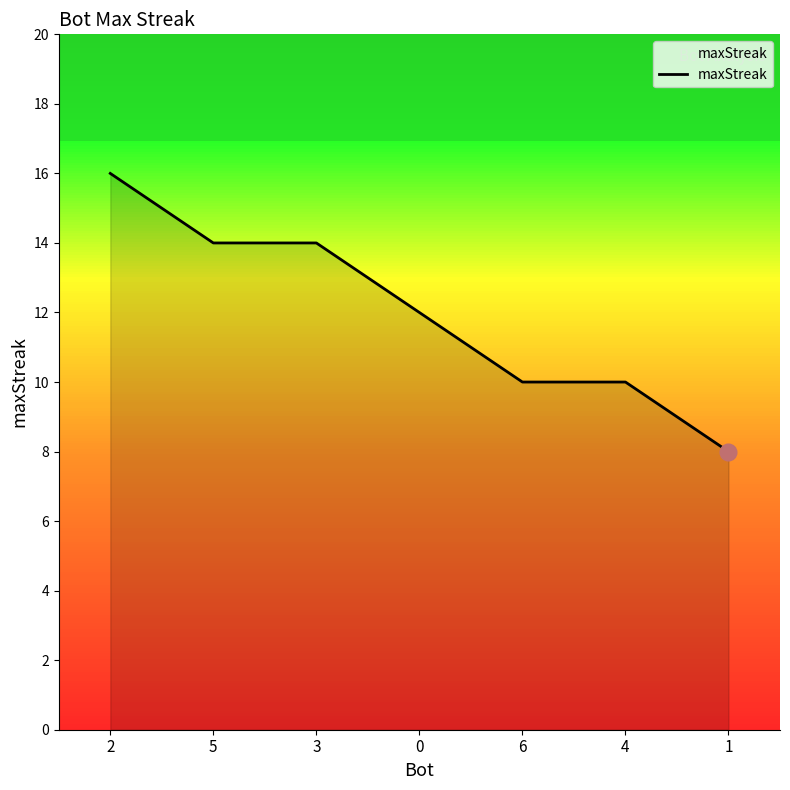

True or false: the data shows 16 at 0.

False